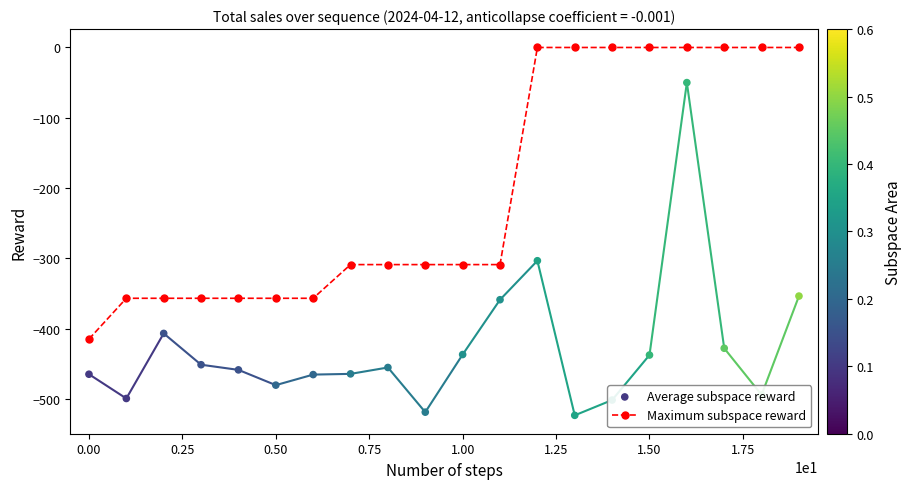

What is the total value across all series at 13?

-523.5